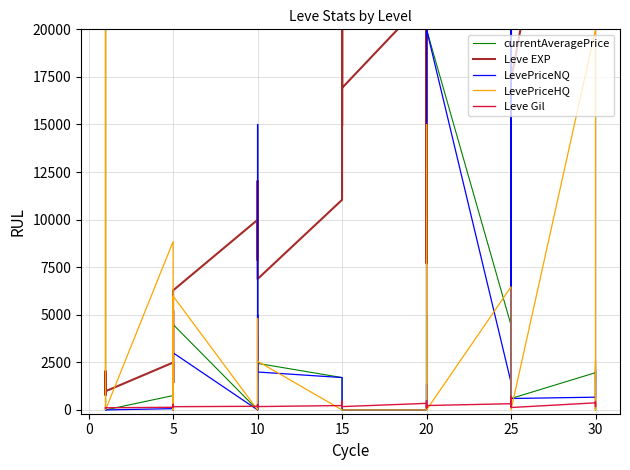

How many interior local valleys does the LevePriceNQ series have?

7